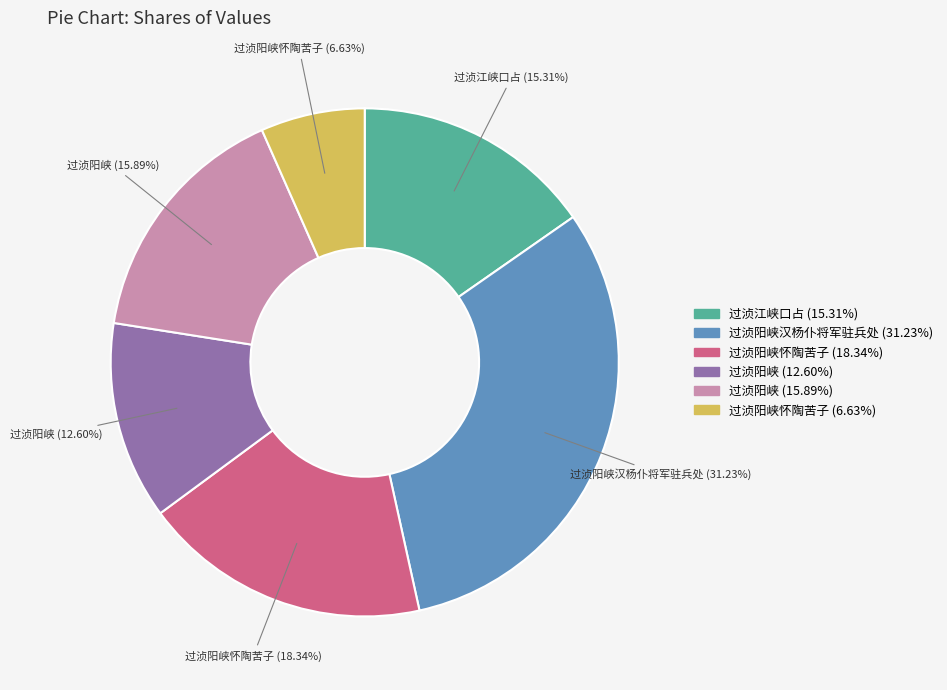

Does any single category account for the majority?

No